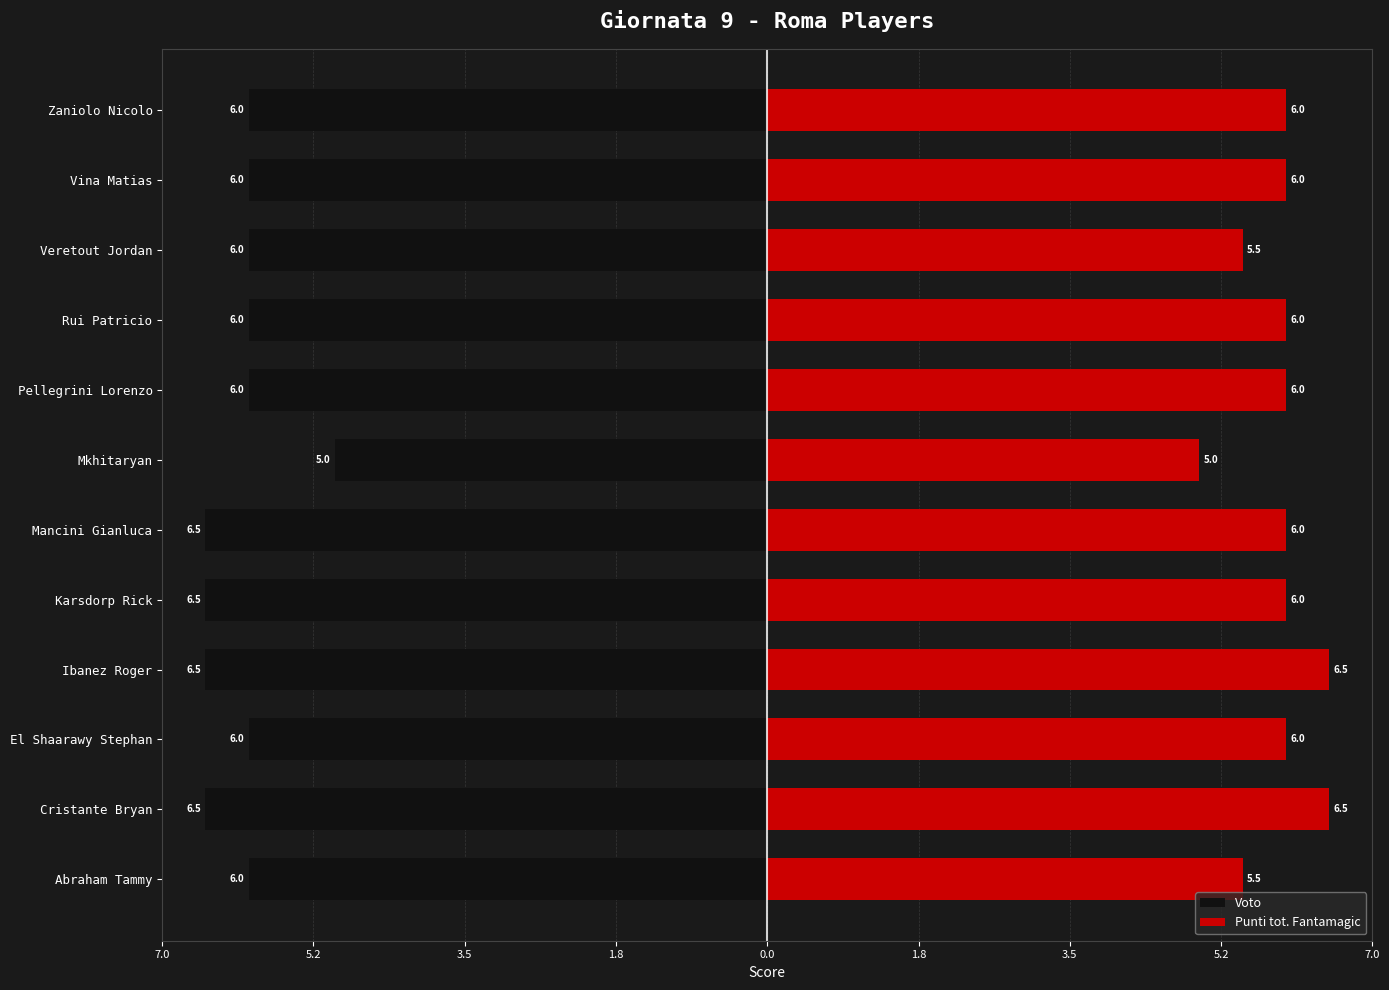

What is the sum of all Punti tot. Fantamagic values?

71.0